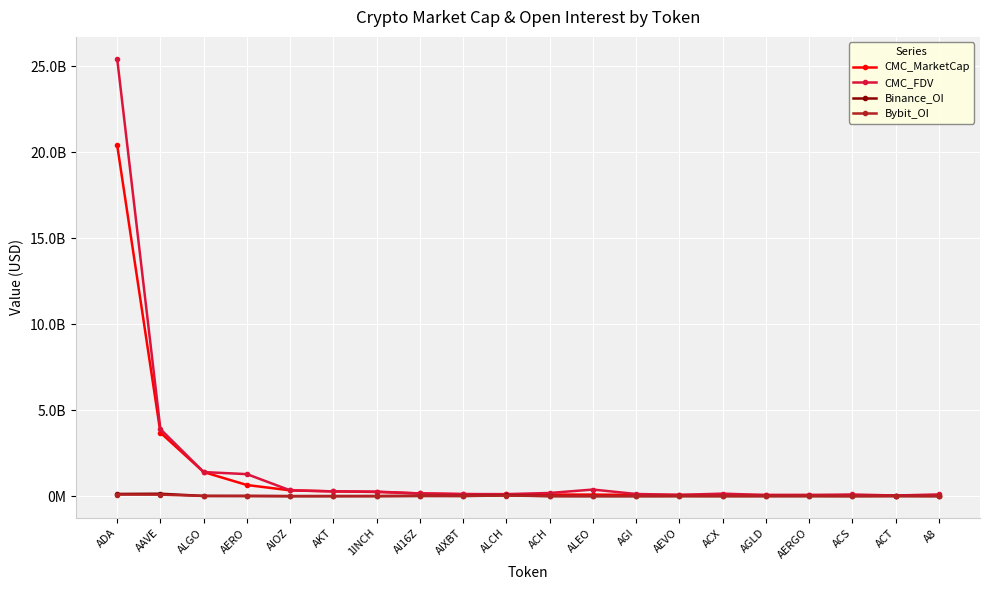

Is the value of Bybit_OI at AGLD greater than the value of Binance_OI at AI16Z?

No